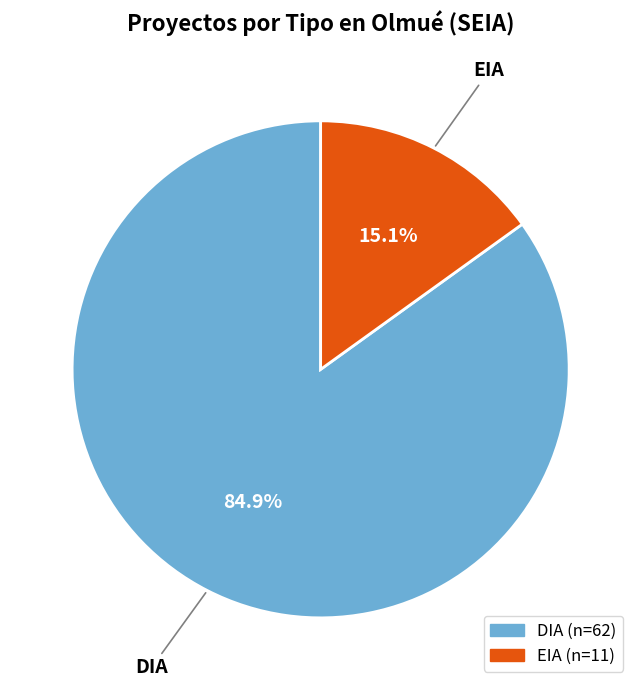

To the nearest percent, what percentage of the pie is EIA?

15%